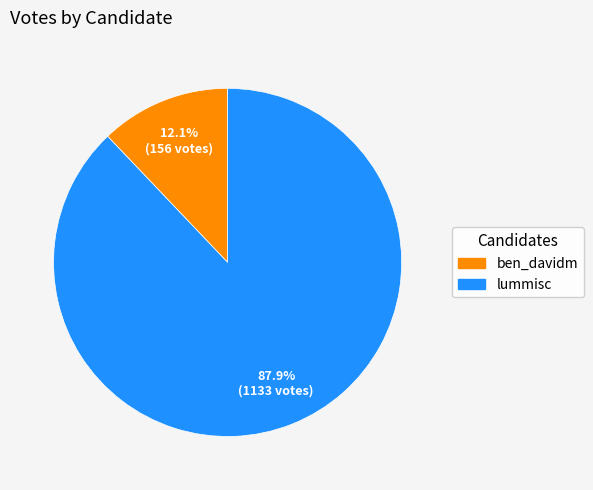

Is there a majority slice in this chart?

Yes